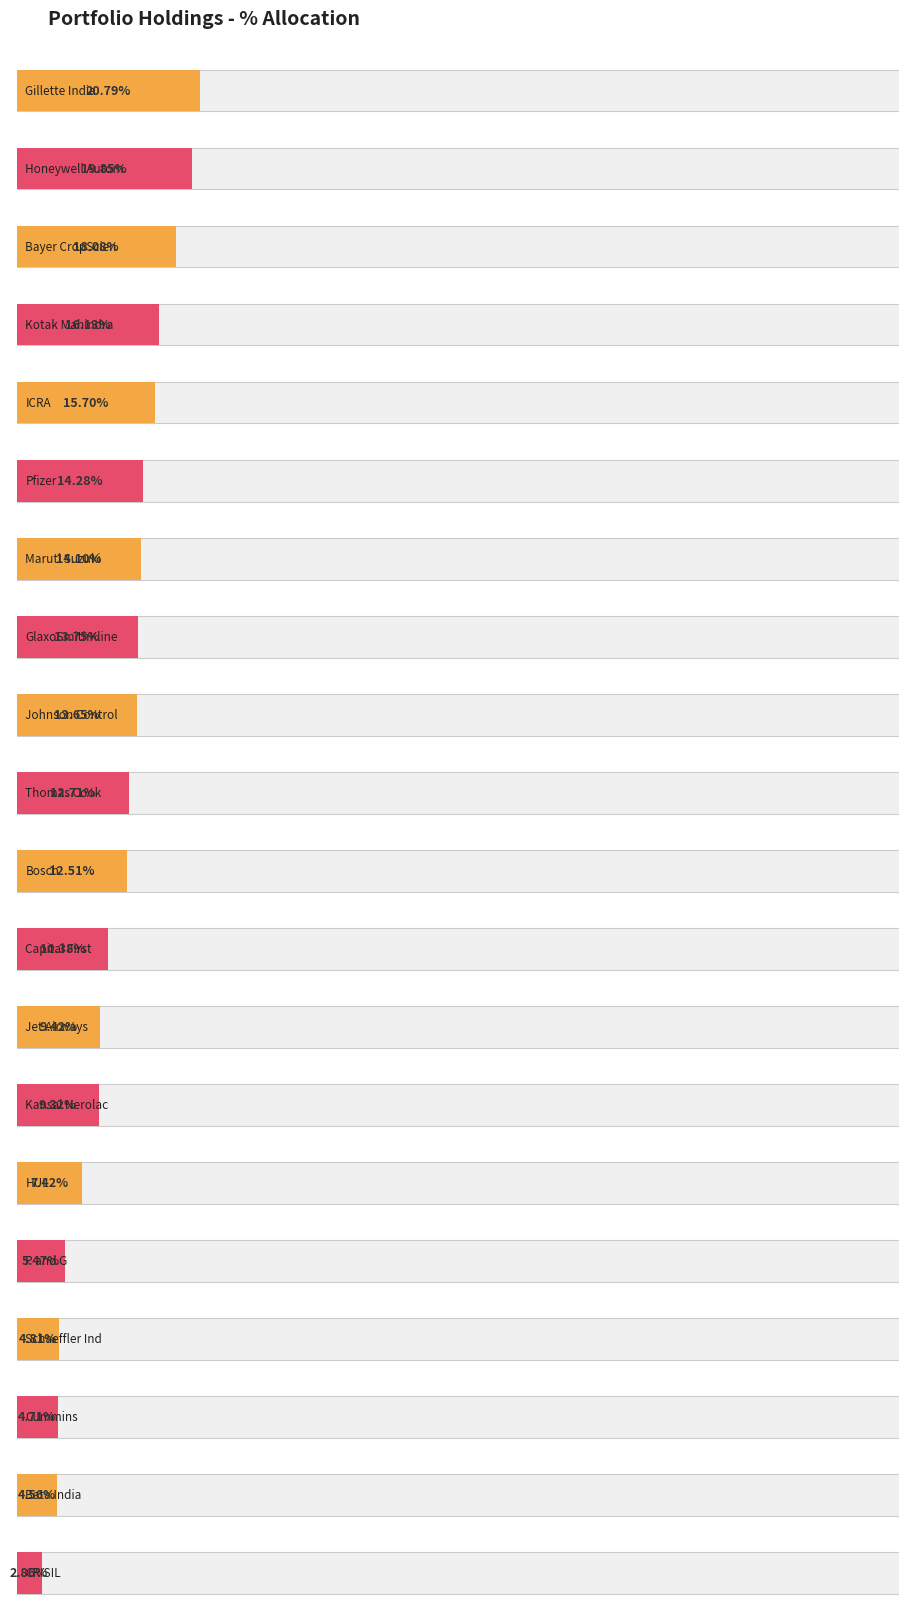

What is the approximate value at Kansai Nerolac?

9.3